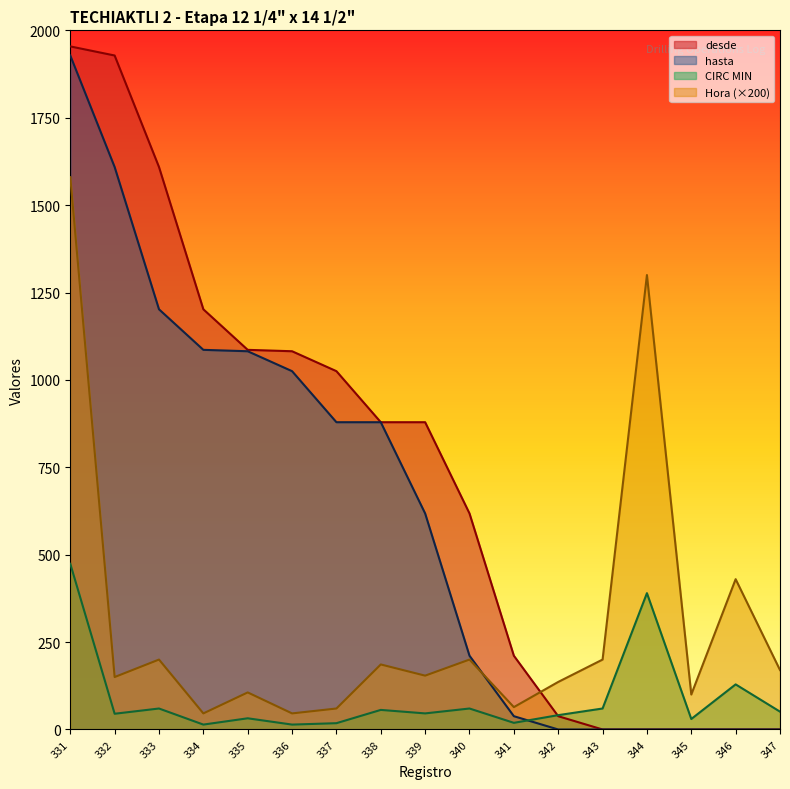

At which label does Hora first exceed 154?

331